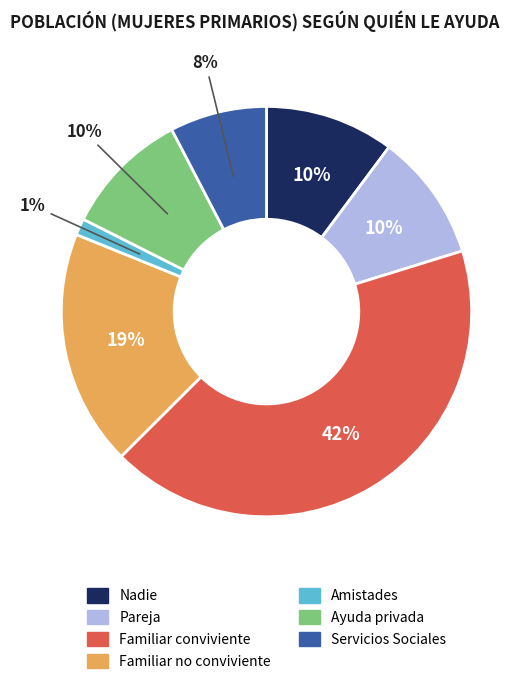

How many slices are in this pie chart?

7